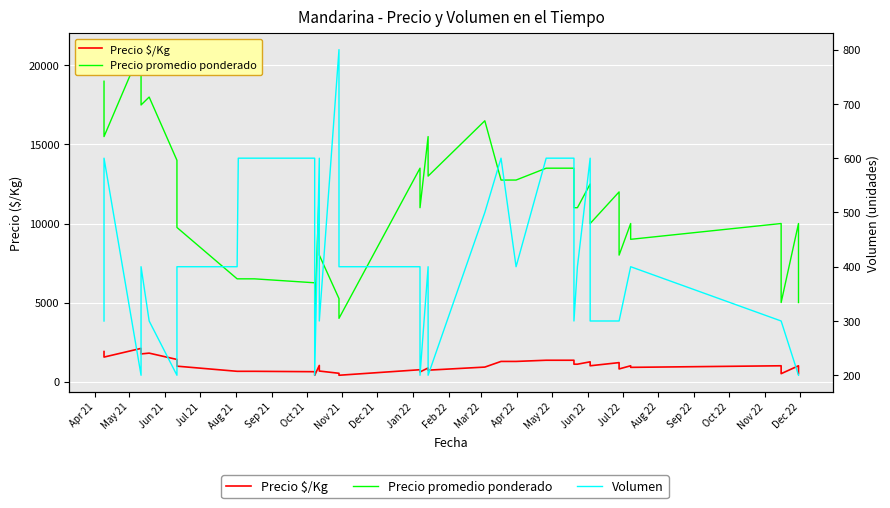

Is the value of Precio $/Kg at 32 greater than the value of Volumen at Oct 22?

Yes